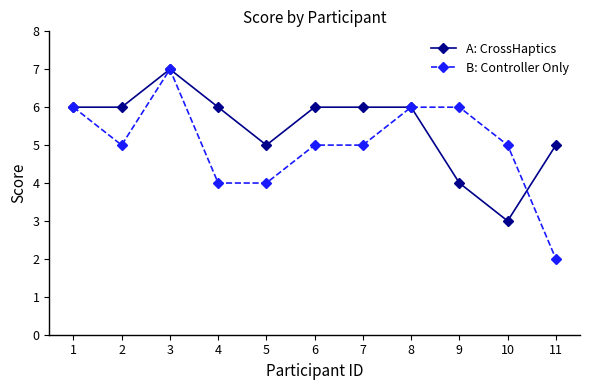

Reading left to right, what are all the values shown in this chart?

A: CrossHaptics: 1=6	2=6	3=7	4=6	5=5	6=6	7=6	8=6	9=4	10=3	11=5
B: Controller Only: 1=6	2=5	3=7	4=4	5=4	6=5	7=5	8=6	9=6	10=5	11=2